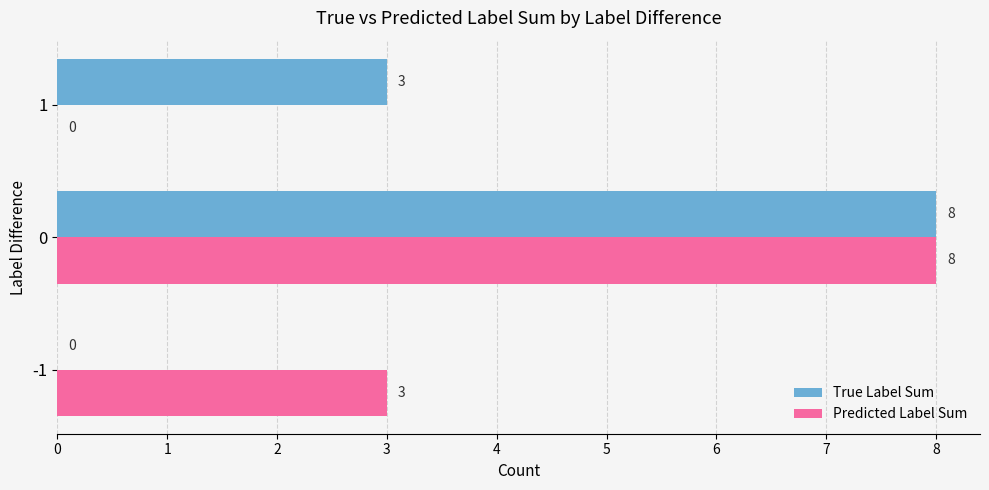

What is the sum of the Predicted Label Sum values at 0 and 1?

8